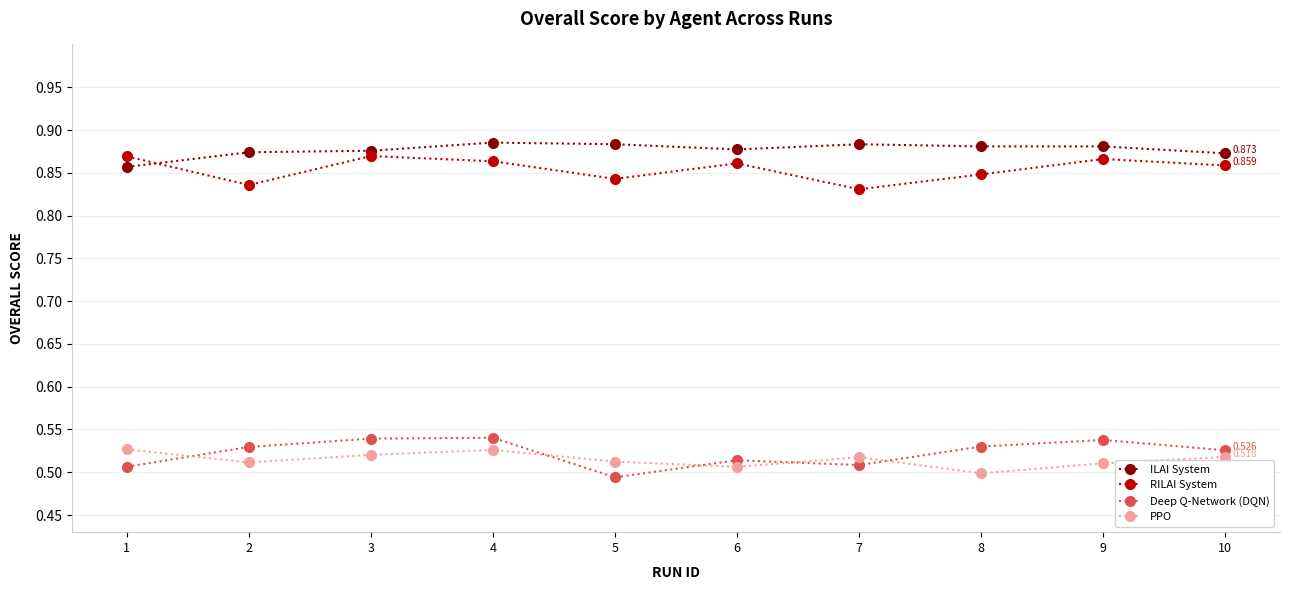

Between 4 and 5, which series saw the biggest shift?

Deep Q-Network (DQN)